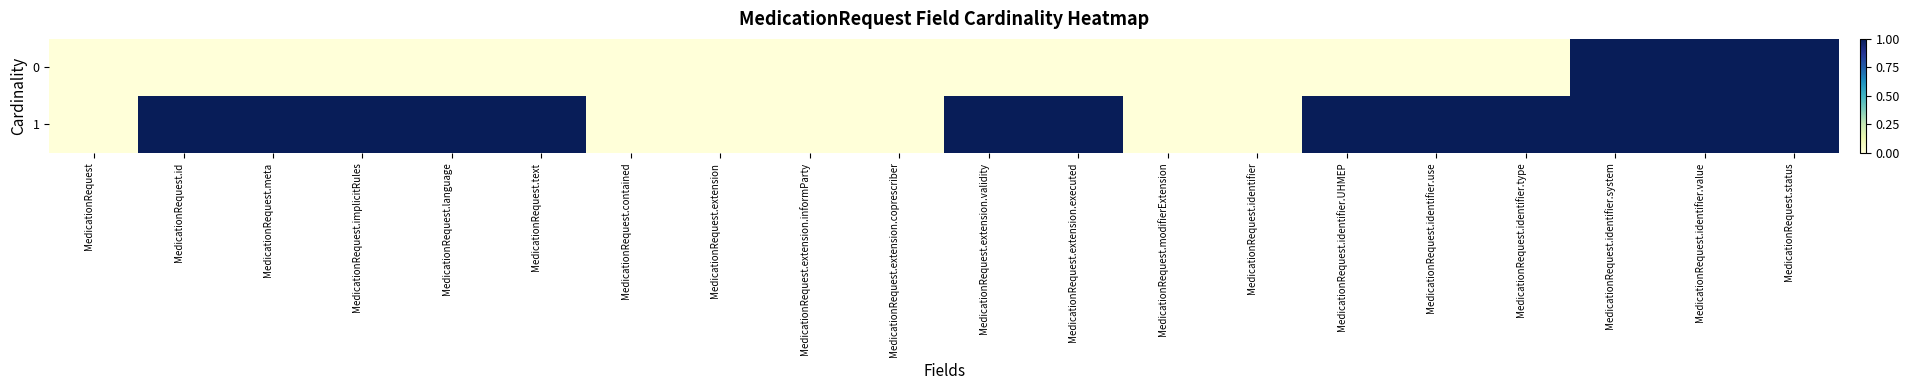

Reading left to right, what are all the values shown in this chart?

0: MedicationRequest=0	MedicationRequest.id=0	MedicationRequest.meta=0	MedicationRequest.implicitRules=0	MedicationRequest.language=0	MedicationRequest.text=0	MedicationRequest.contained=0	MedicationRequest.extension=0	MedicationRequest.extension.informParty=0	MedicationRequest.extension.coprescriber=0	MedicationRequest.extension.validity=0	MedicationRequest.extension.executed=0	MedicationRequest.modifierExtension=0	MedicationRequest.identifier=0	MedicationRequest.identifier.UHMEP=0	MedicationRequest.identifier.use=0	MedicationRequest.identifier.type=0	MedicationRequest.identifier.system=1	MedicationRequest.identifier.value=1	MedicationRequest.status=1
1: MedicationRequest=0	MedicationRequest.id=1	MedicationRequest.meta=1	MedicationRequest.implicitRules=1	MedicationRequest.language=1	MedicationRequest.text=1	MedicationRequest.contained=0	MedicationRequest.extension=0	MedicationRequest.extension.informParty=0	MedicationRequest.extension.coprescriber=0	MedicationRequest.extension.validity=1	MedicationRequest.extension.executed=1	MedicationRequest.modifierExtension=0	MedicationRequest.identifier=0	MedicationRequest.identifier.UHMEP=1	MedicationRequest.identifier.use=1	MedicationRequest.identifier.type=1	MedicationRequest.identifier.system=1	MedicationRequest.identifier.value=1	MedicationRequest.status=1